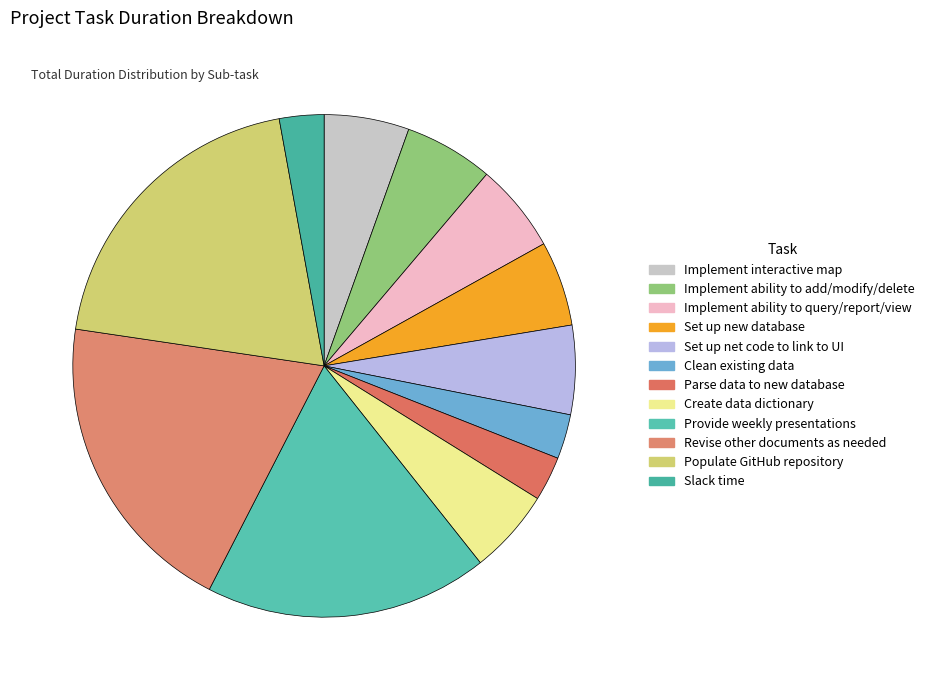

Count the number of slices in the pie.

12